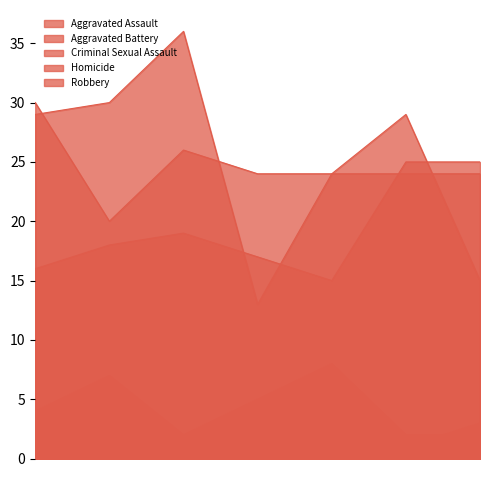

Which series ends up on top after the final intersection of Aggravated Battery and Aggravated Assault?

Aggravated Assault